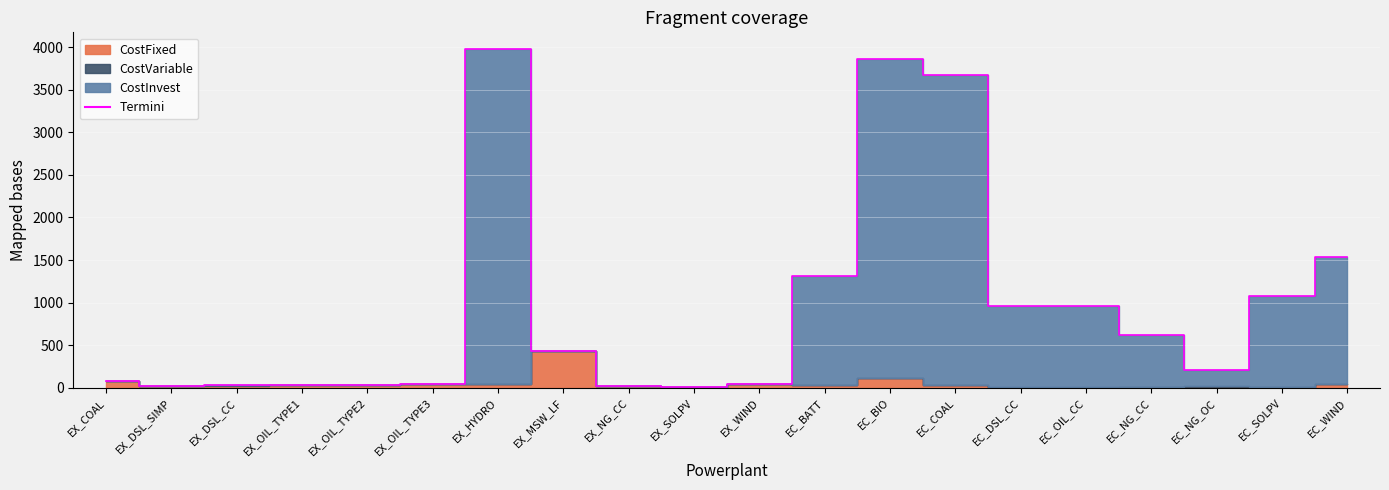

Which category has the lowest value across all series?

EX_SOLPV